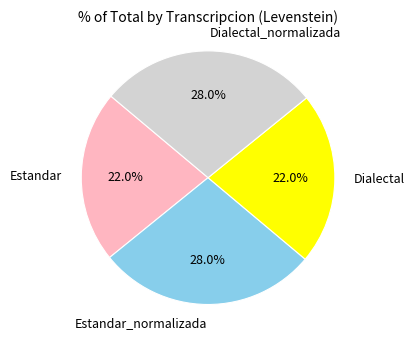

What percentage is the Dialectal_normalizada slice, to the nearest percent?

28%